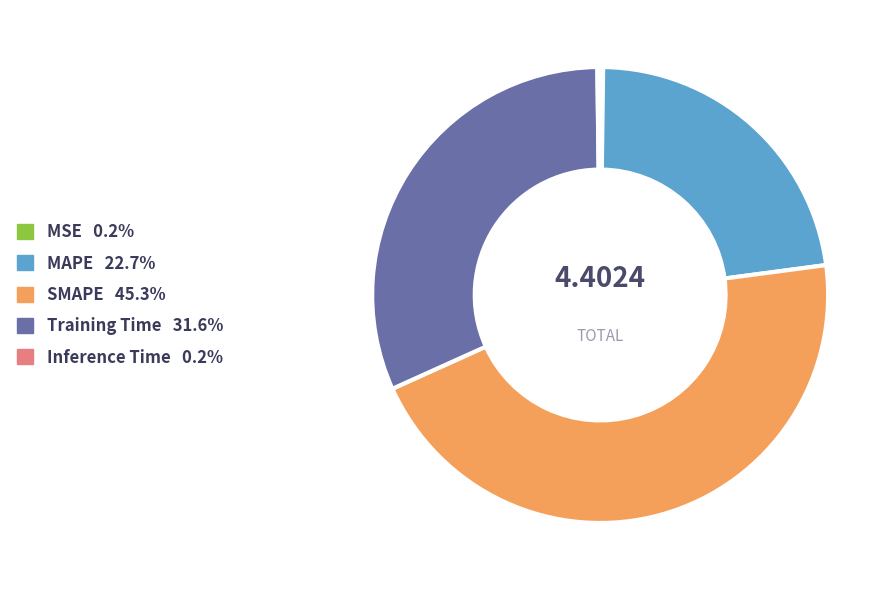

Does any single category account for the majority?

No